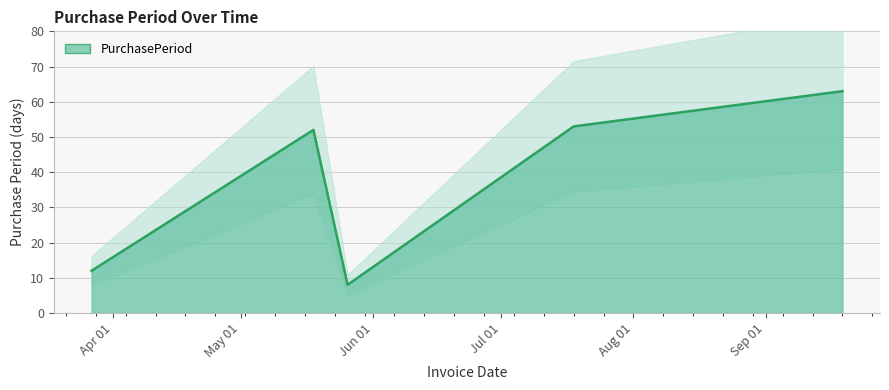

What is the average value?

38